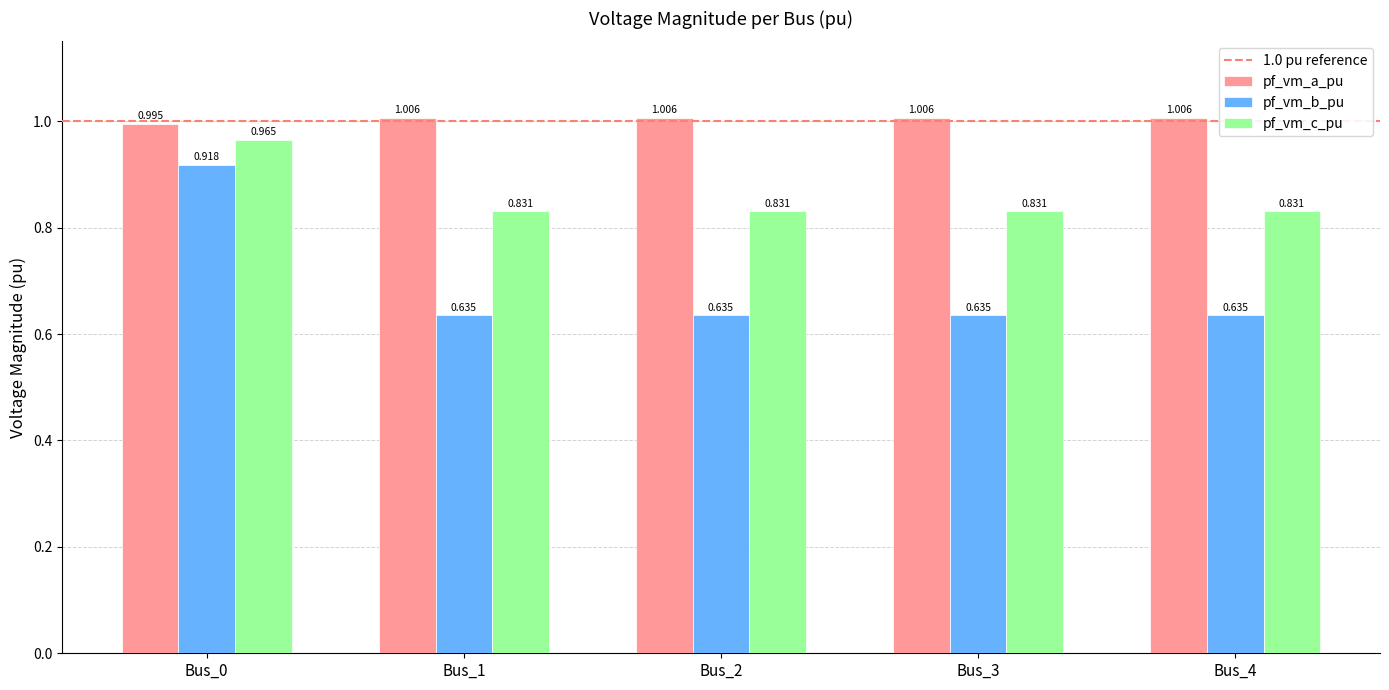

Rank the series by their average value, from highest to lowest.

pf_vm_a_pu, pf_vm_c_pu, pf_vm_b_pu